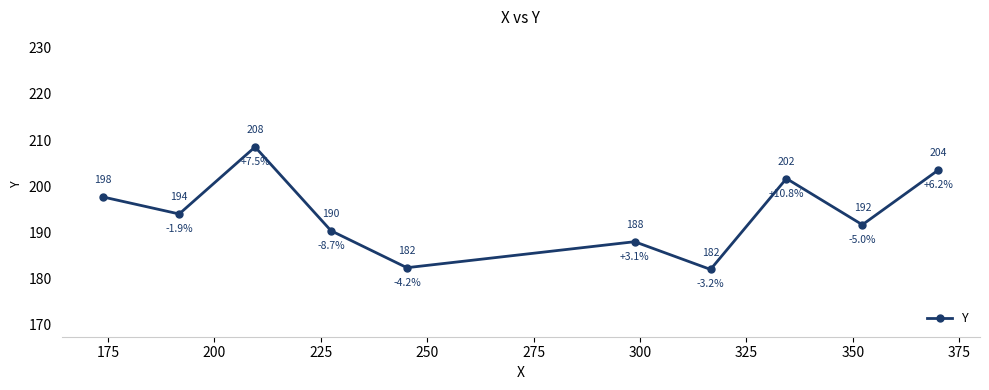

What is the difference between the second highest and second lowest values?

21.1